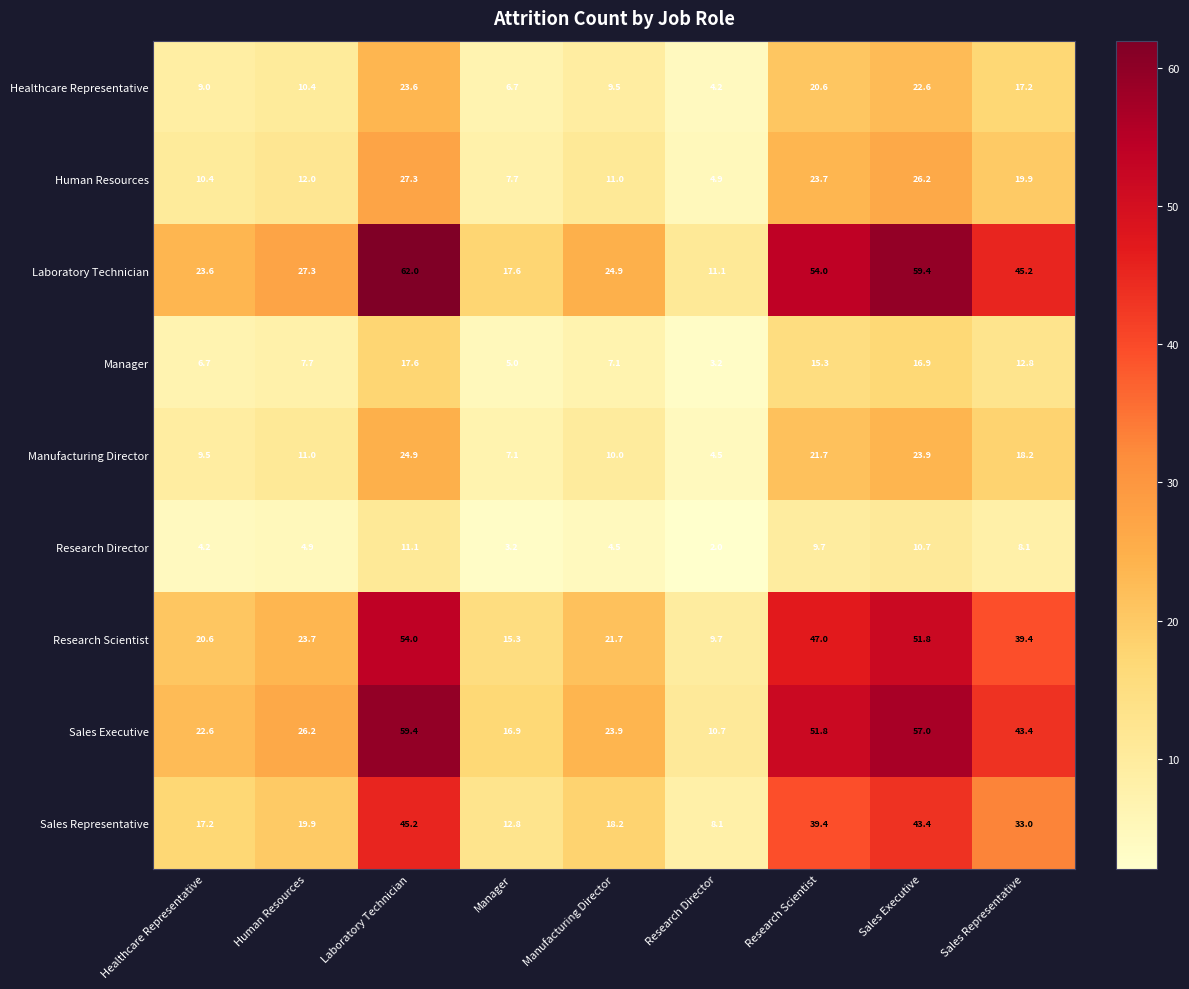

What is the difference between the highest and lowest values at Sales Executive?

48.7